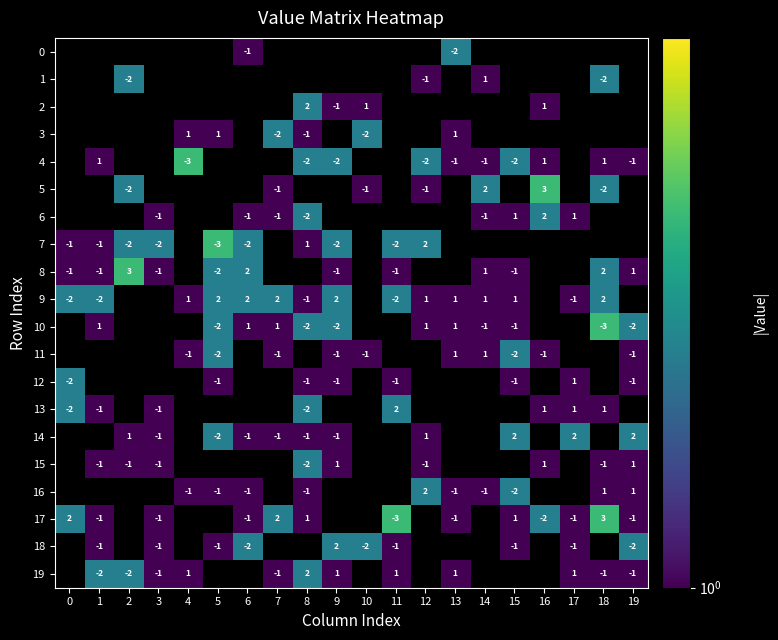

How many series are shown in this chart?

20